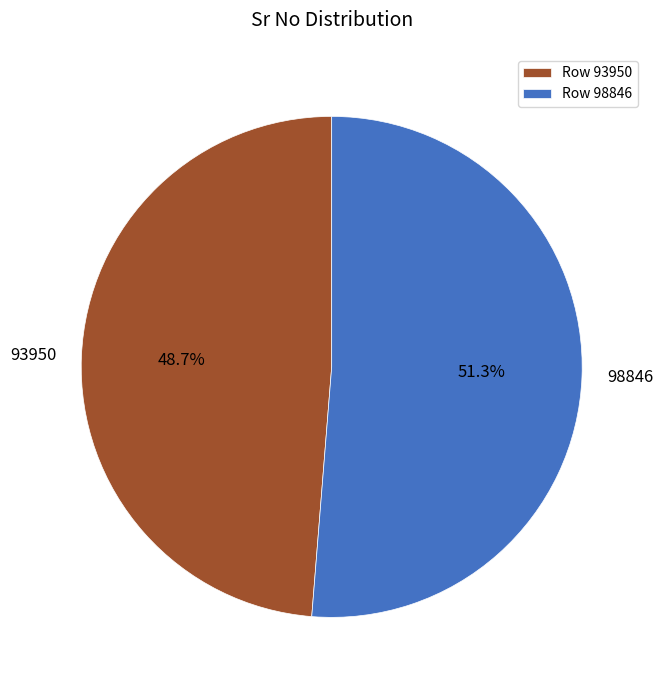

Rank the categories by value from lowest to highest.

93950, 98846